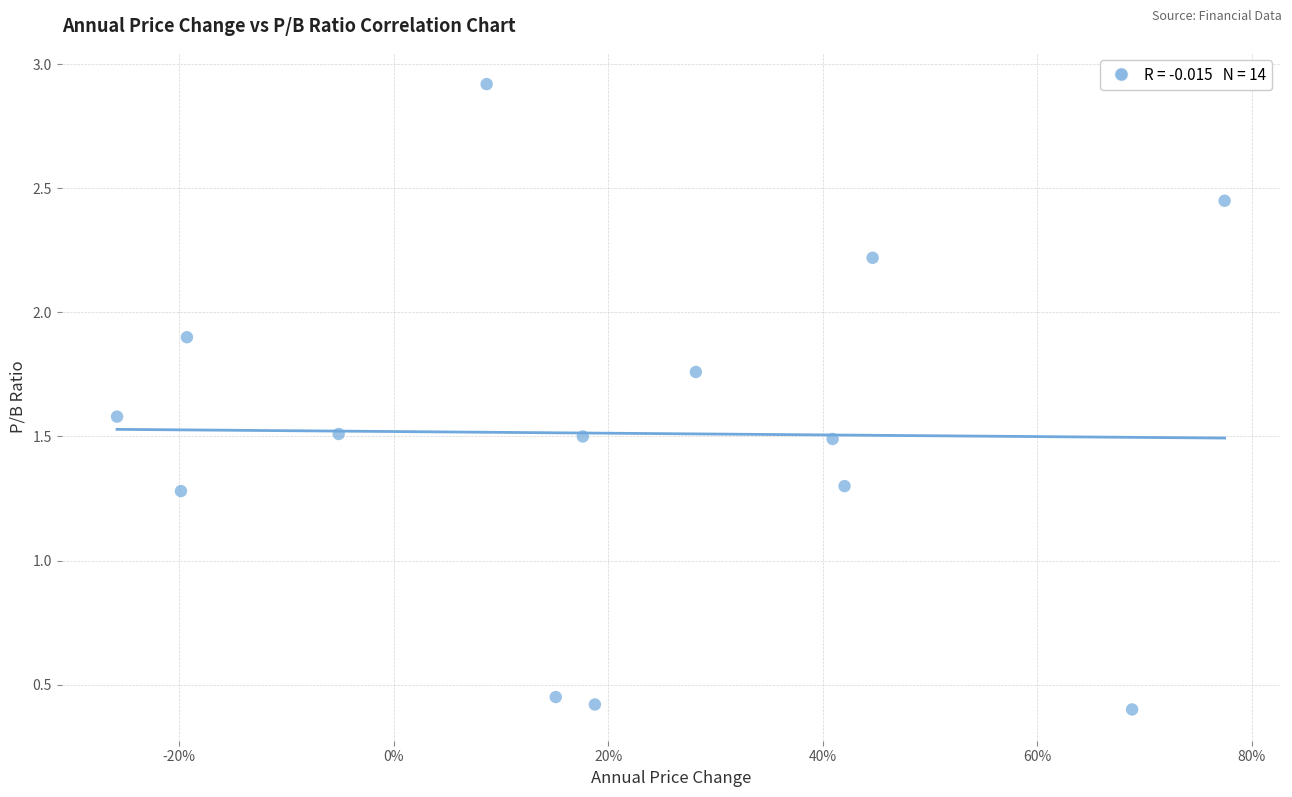

What is the range of X values (max minus min)?

1.0